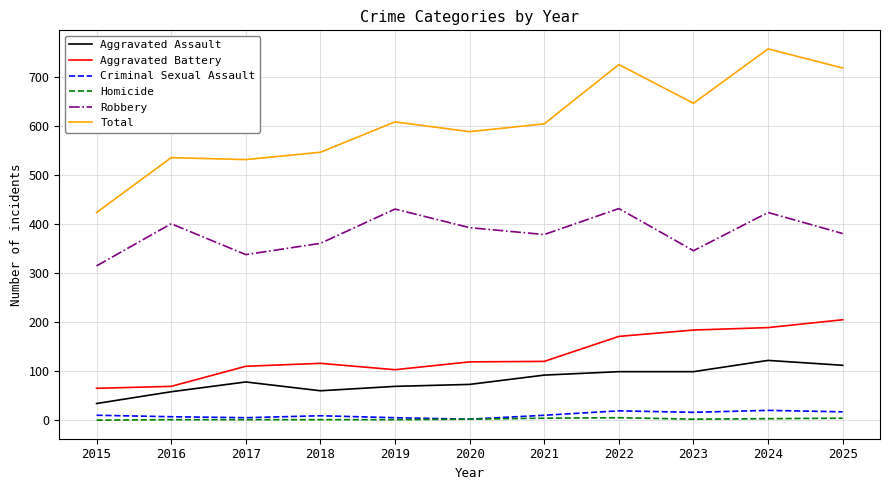

At how many categories does at least one series exceed 40?

11